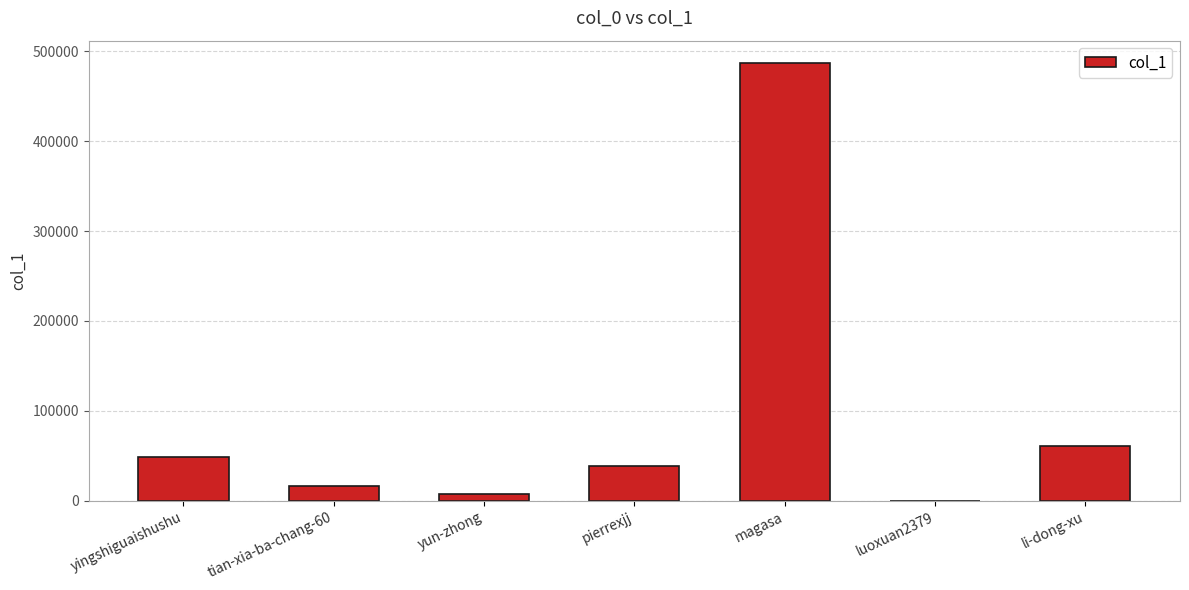

What is the change in value from tian-xia-ba-chang-60 to yun-zhong?

-9117